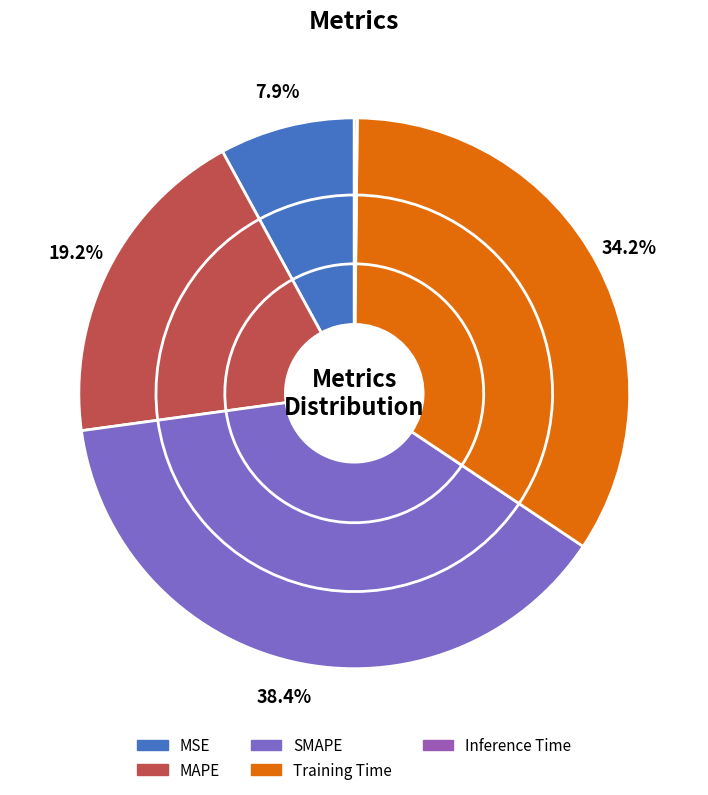

Which category has the biggest portion of the pie?

SMAPE